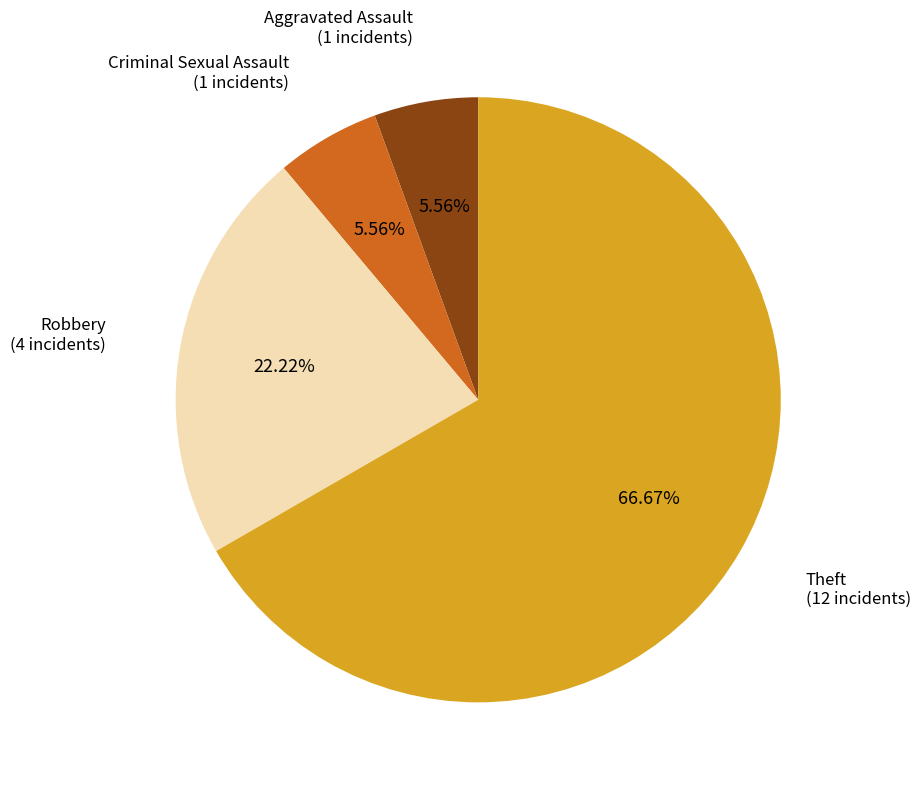

Does any single category account for the majority?

Yes